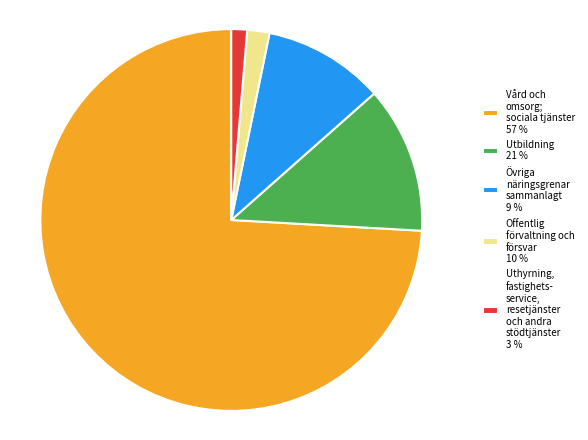

Do Utbildning 21 % and Vård och omsorg; sociala tjänster 57 % together represent more than half of the pie?

Yes